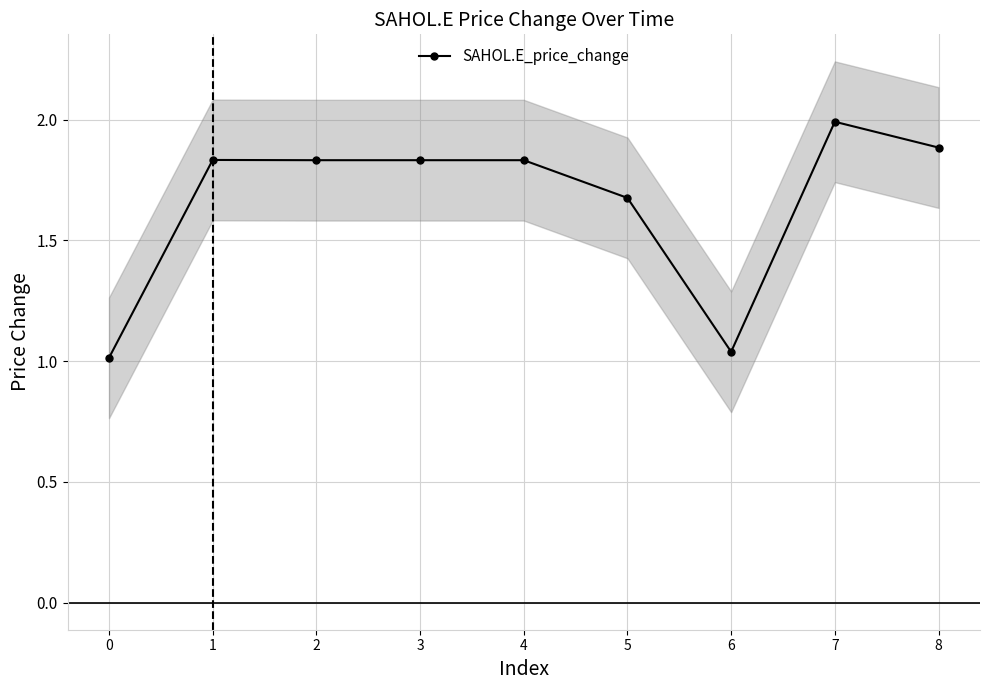

What is the average value?

1.7